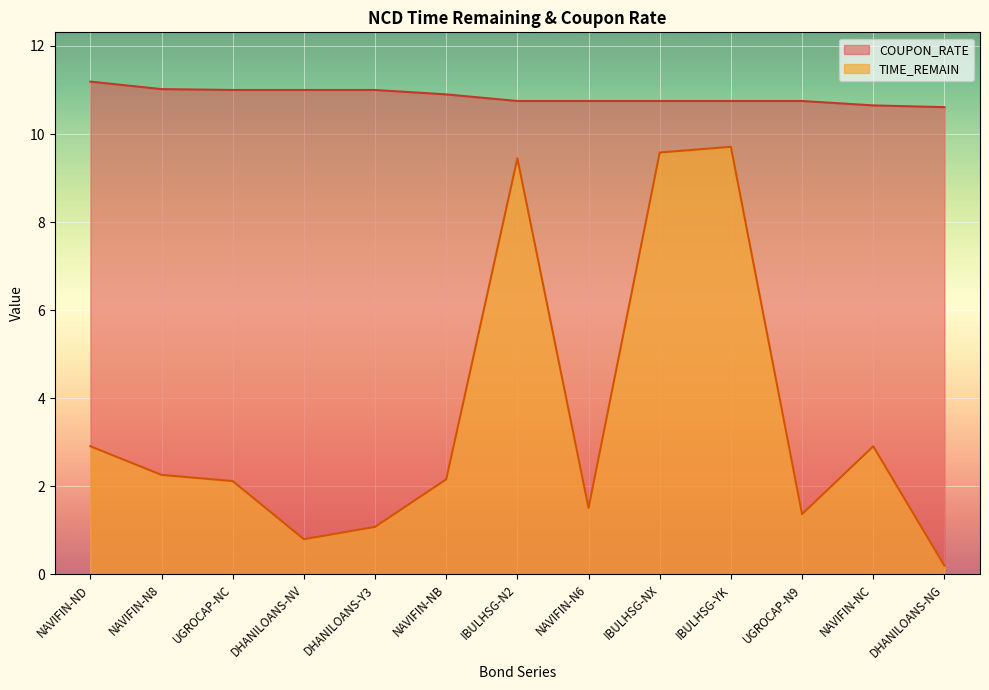

True or false: TIME_REMAIN has a value of 2.2 at UGROCAP-N9.

False